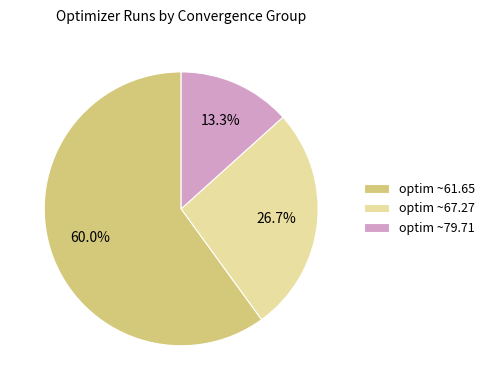

Which slice is the largest?

optim ~61.65